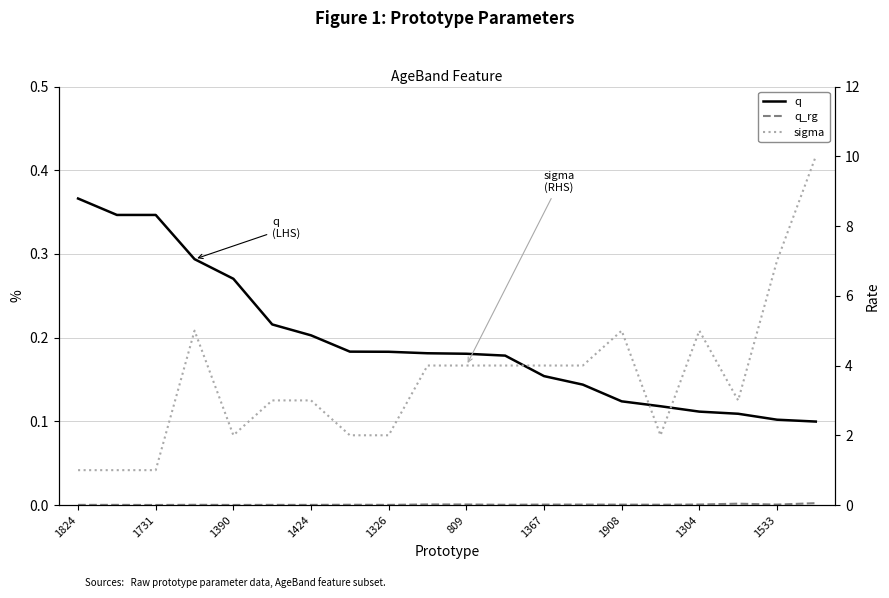

True or false: q_rg has more than 1 interior local peaks.

True